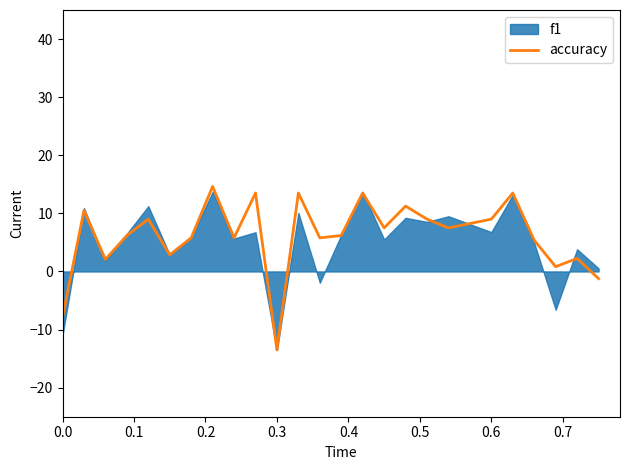

What is the lowest value of the accuracy series?

-13.5